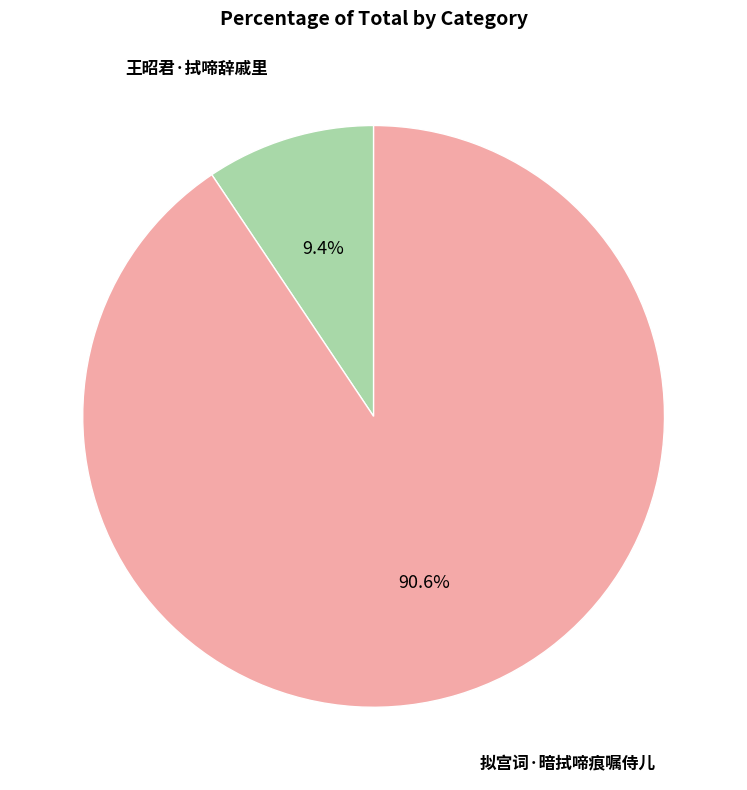

How many segments does this pie chart have?

2